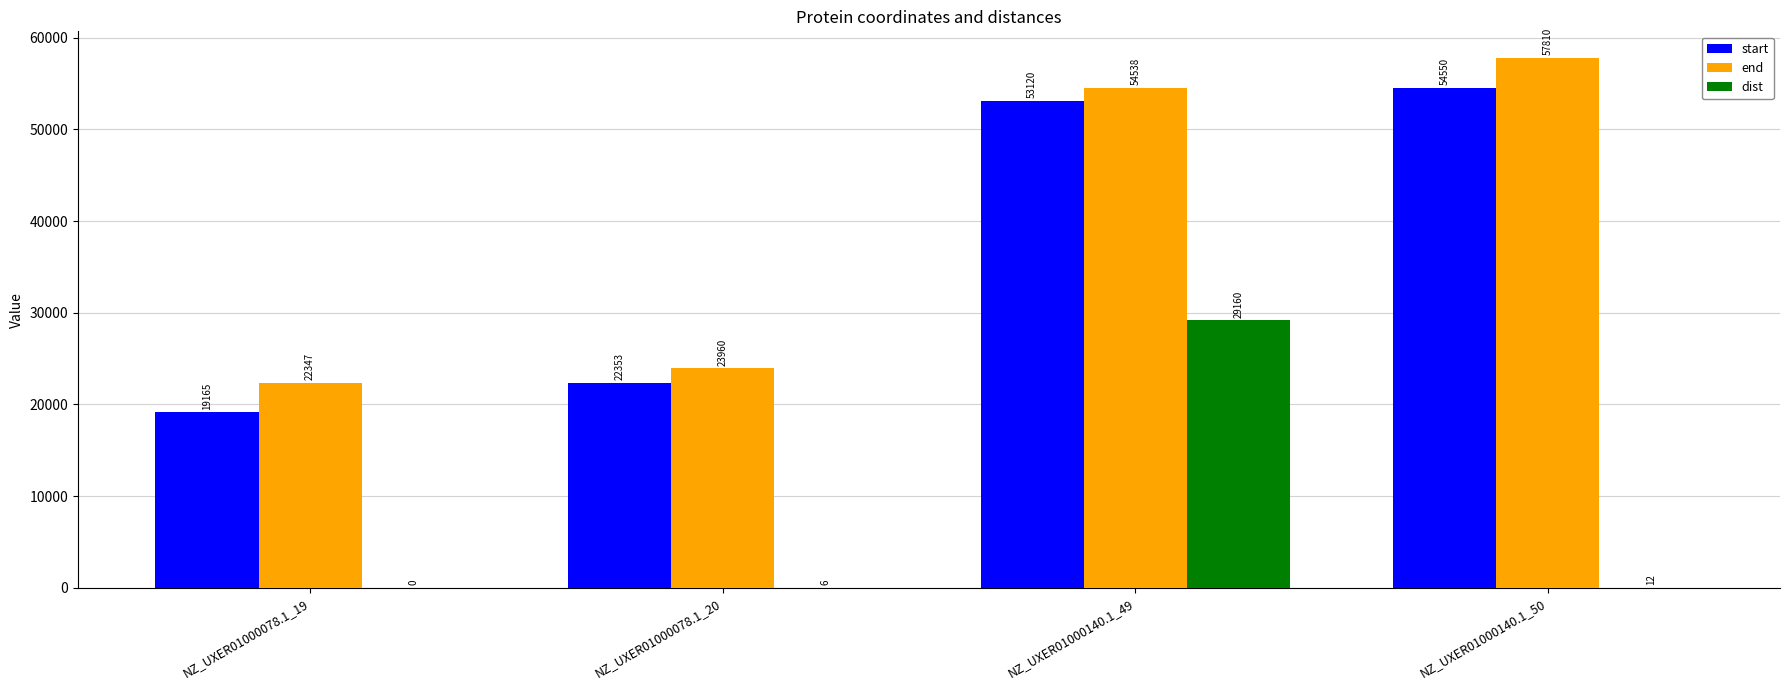

What is the total value across all series at NZ_UXER01000140.1_49?

136818